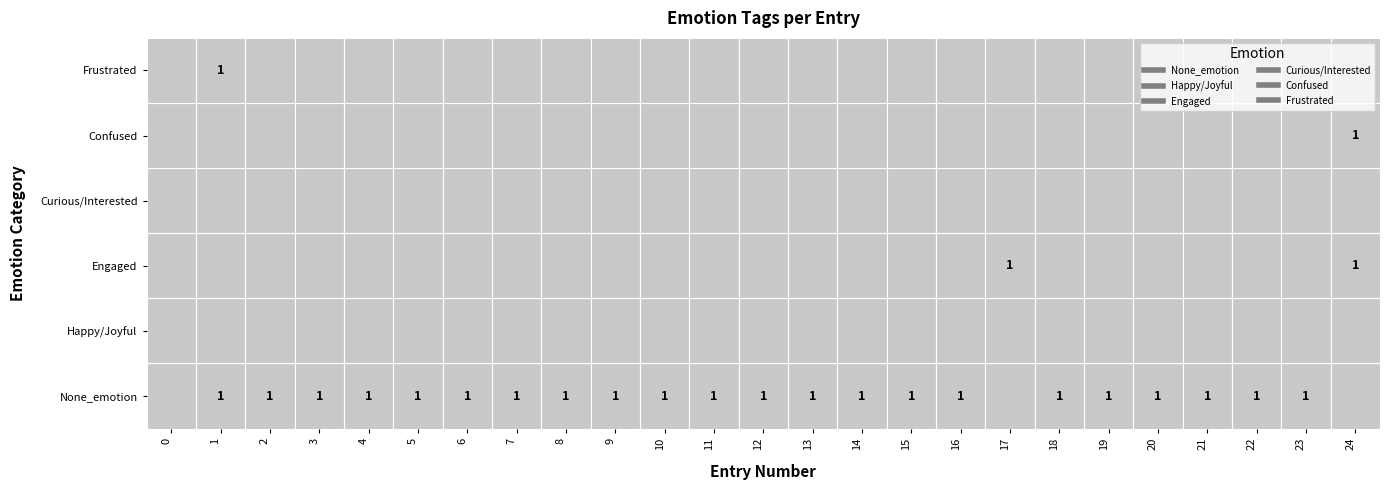

Reading left to right, extract all data points from this chart.

None_emotion: 0=0	1=1	2=1	3=1	4=1	5=1	6=1	7=1	8=1	9=1	10=1	11=1	12=1	13=1	14=1	15=1	16=1	17=0	18=1	19=1	20=1	21=1	22=1	23=1	24=0
Happy/Joyful: 0=0	1=0	2=0	3=0	4=0	5=0	6=0	7=0	8=0	9=0	10=0	11=0	12=0	13=0	14=0	15=0	16=0	17=0	18=0	19=0	20=0	21=0	22=0	23=0	24=0
Engaged: 0=0	1=0	2=0	3=0	4=0	5=0	6=0	7=0	8=0	9=0	10=0	11=0	12=0	13=0	14=0	15=0	16=0	17=1	18=0	19=0	20=0	21=0	22=0	23=0	24=1
Curious/Interested: 0=0	1=0	2=0	3=0	4=0	5=0	6=0	7=0	8=0	9=0	10=0	11=0	12=0	13=0	14=0	15=0	16=0	17=0	18=0	19=0	20=0	21=0	22=0	23=0	24=0
Confused: 0=0	1=0	2=0	3=0	4=0	5=0	6=0	7=0	8=0	9=0	10=0	11=0	12=0	13=0	14=0	15=0	16=0	17=0	18=0	19=0	20=0	21=0	22=0	23=0	24=1
Frustrated: 0=0	1=1	2=0	3=0	4=0	5=0	6=0	7=0	8=0	9=0	10=0	11=0	12=0	13=0	14=0	15=0	16=0	17=0	18=0	19=0	20=0	21=0	22=0	23=0	24=0